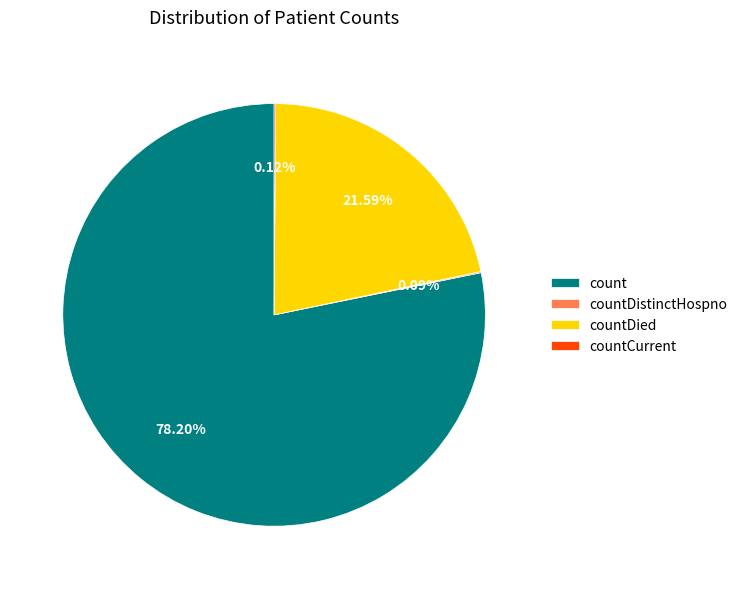

Is the sum of count and countDied greater than half?

Yes